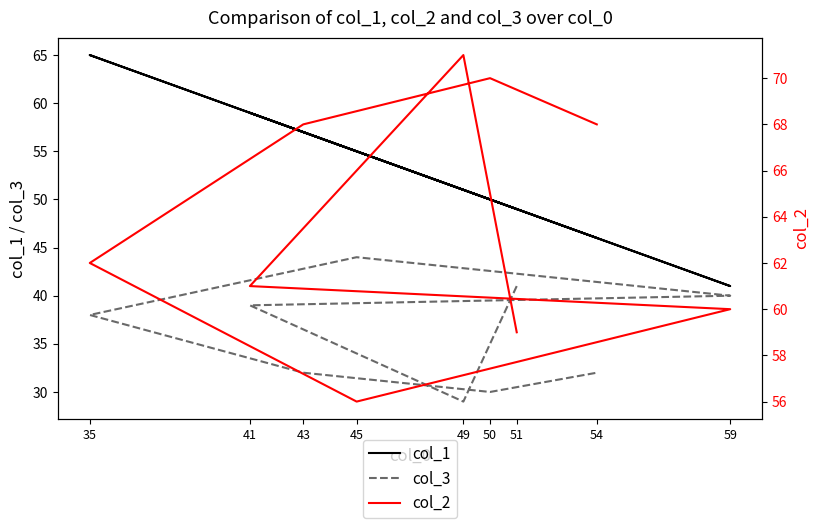

At which category does col_1 reach its first local valley?

59